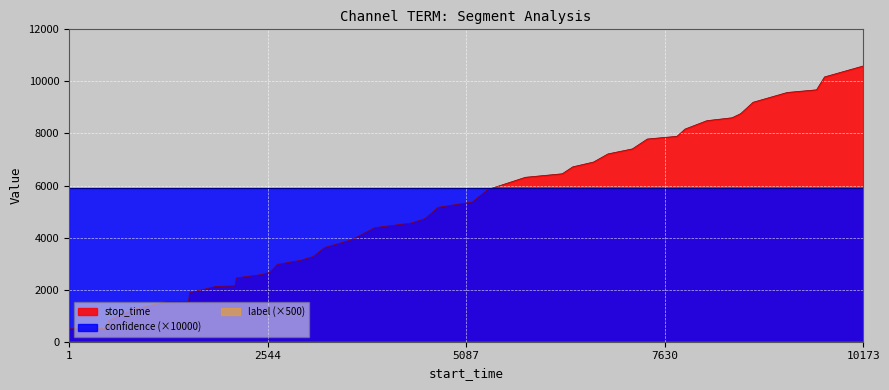

Between 26 and 36, which is larger?

36